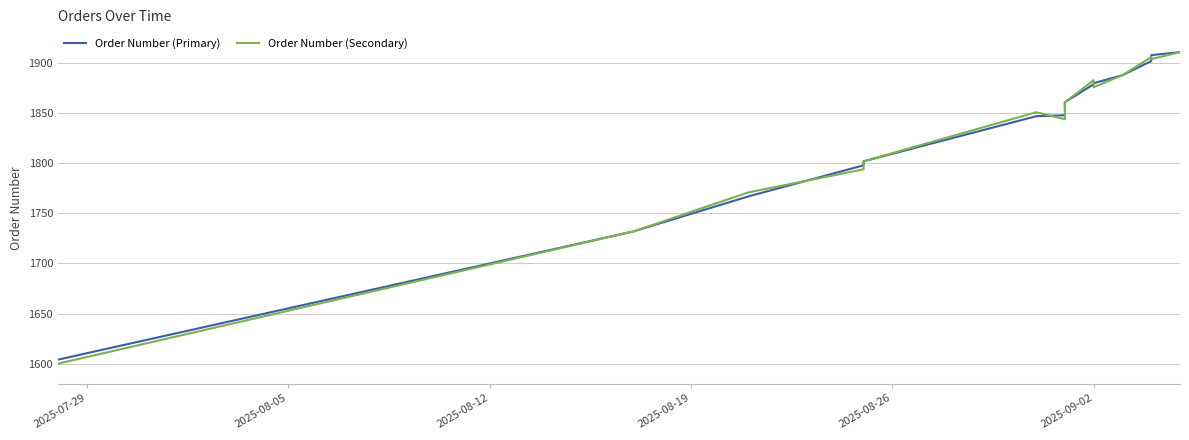

How many times do Order Number (Primary) and Order Number (Secondary) cross each other?

5